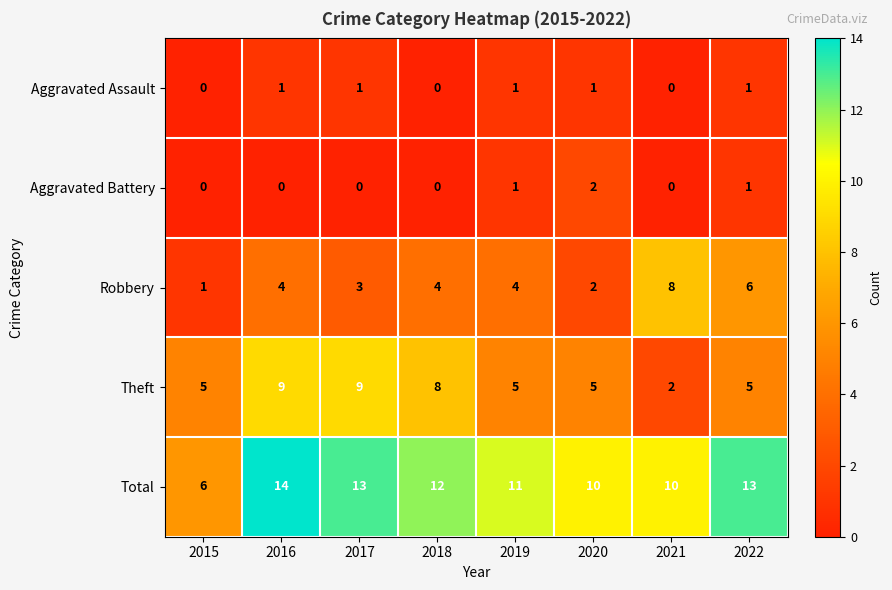

True or false: Theft has a value of 5 at 2017.

False